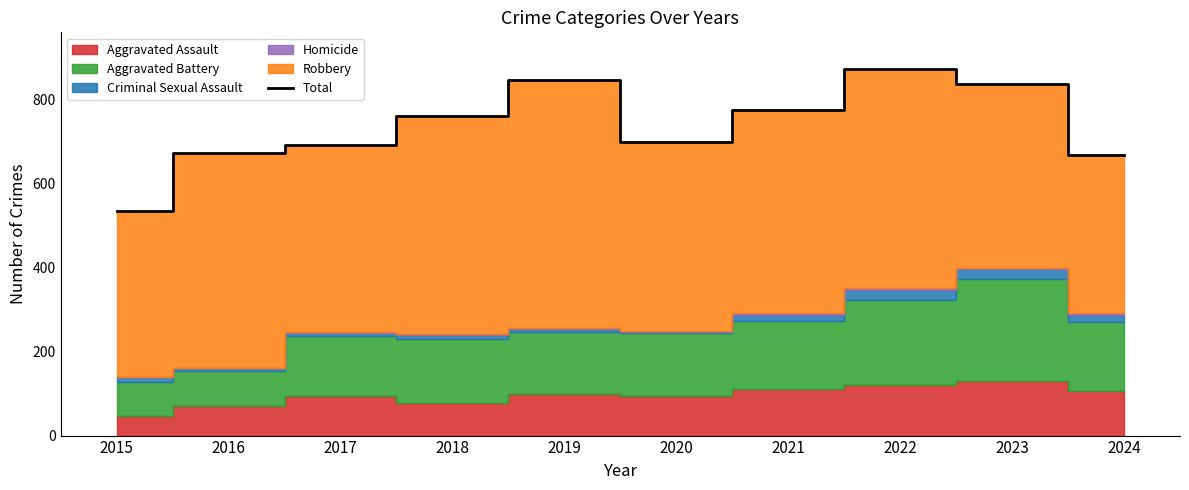

What is the change in value from 2017 to 2024?

-24